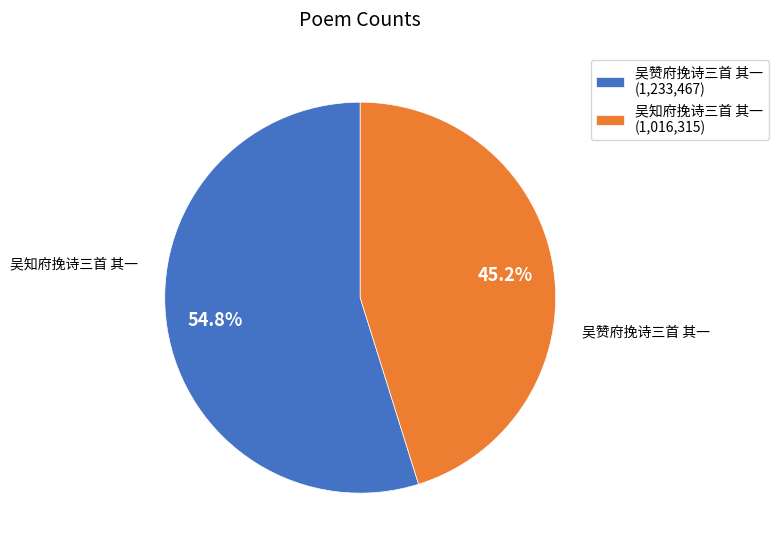

What is the majority slice?

吴赞府挽诗三首 其一